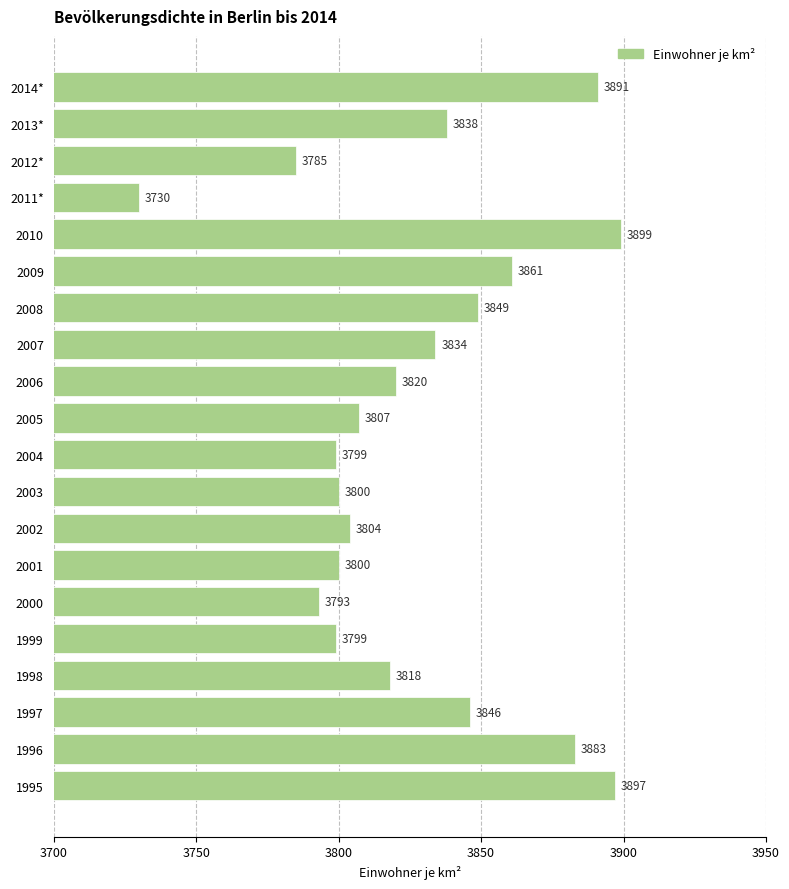

At which label is the value closest to 3814?

1998